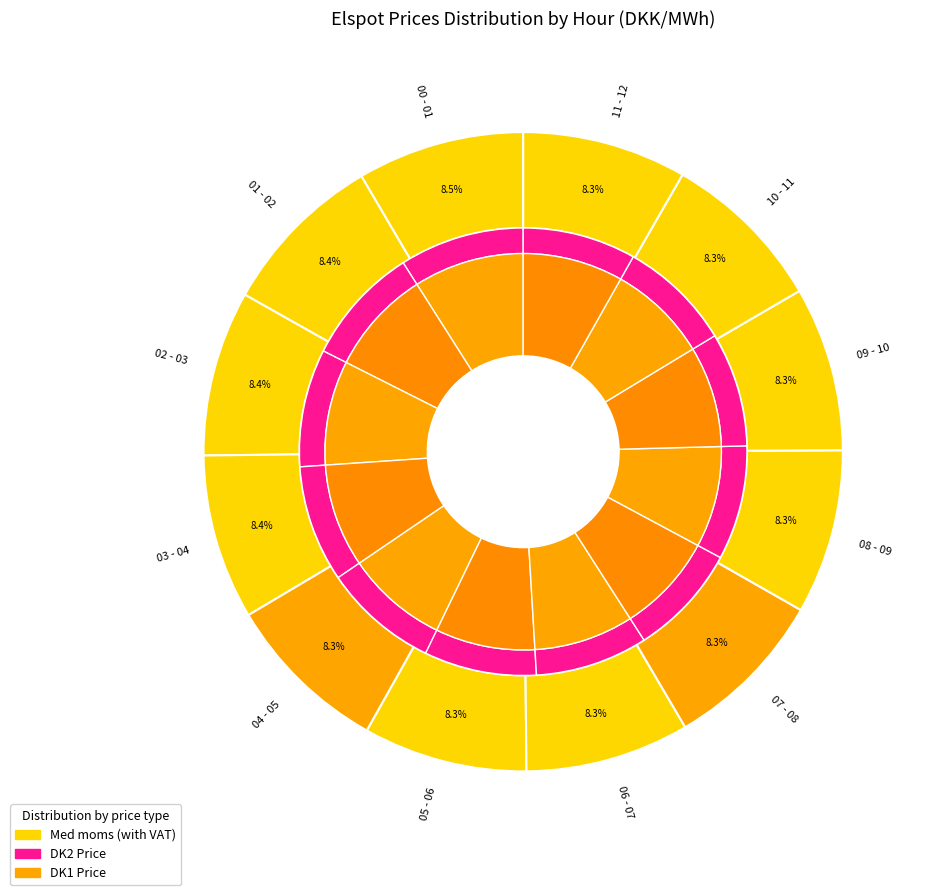

Between 01 - 02 and 05 - 06, which is larger?

01 - 02